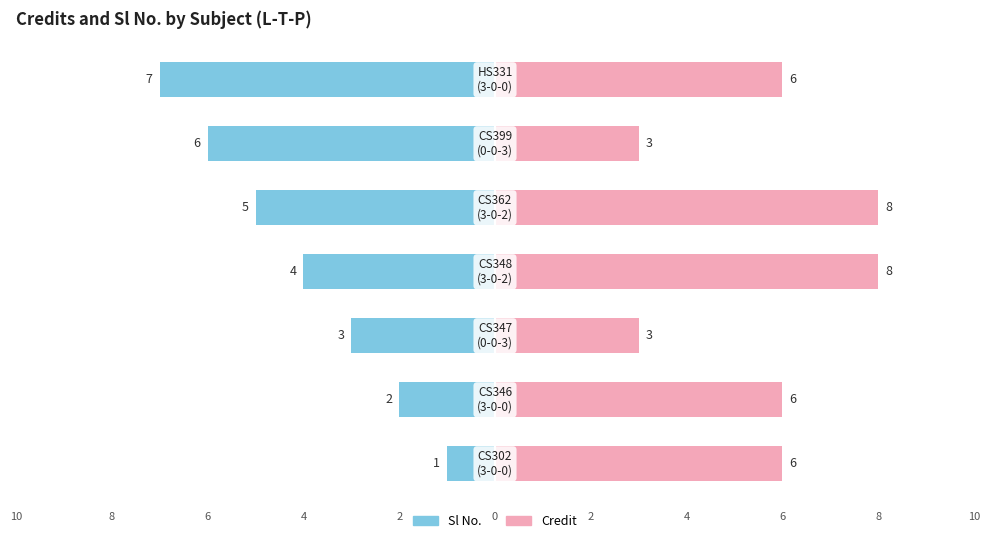

Is the value of Sl No. at 0 greater than the value of Credit at 8?

No